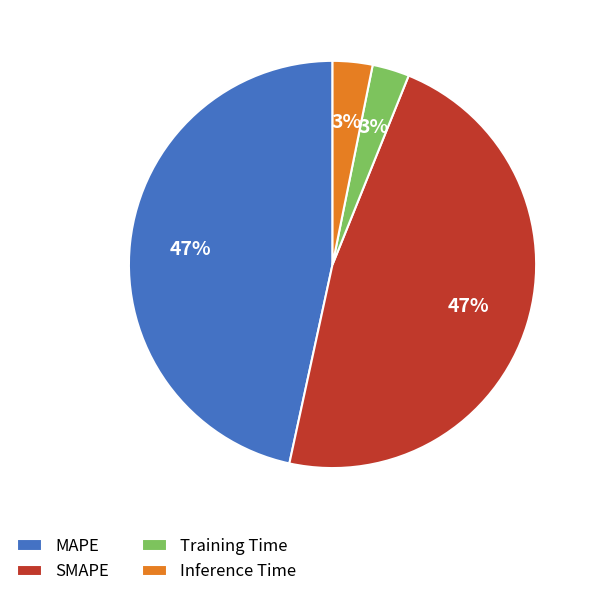

Does Inference Time represent more than half of the total?

No